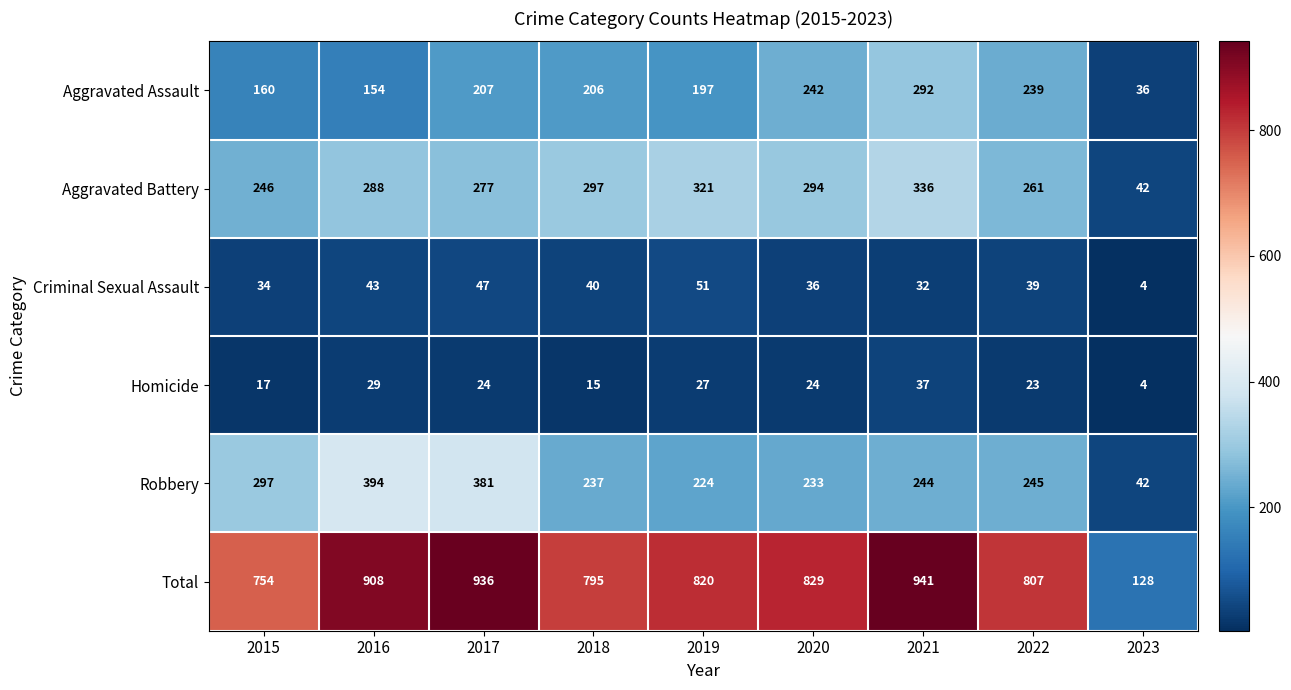

Read the Aggravated Assault value at 2021, to the nearest 5.

290